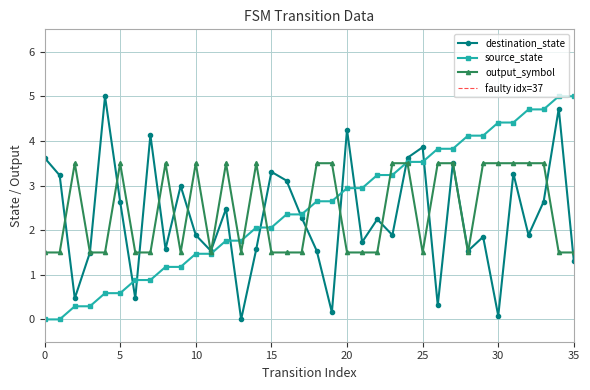

Is the value of source_state at 3 greater than the value of output_symbol at 5?

No